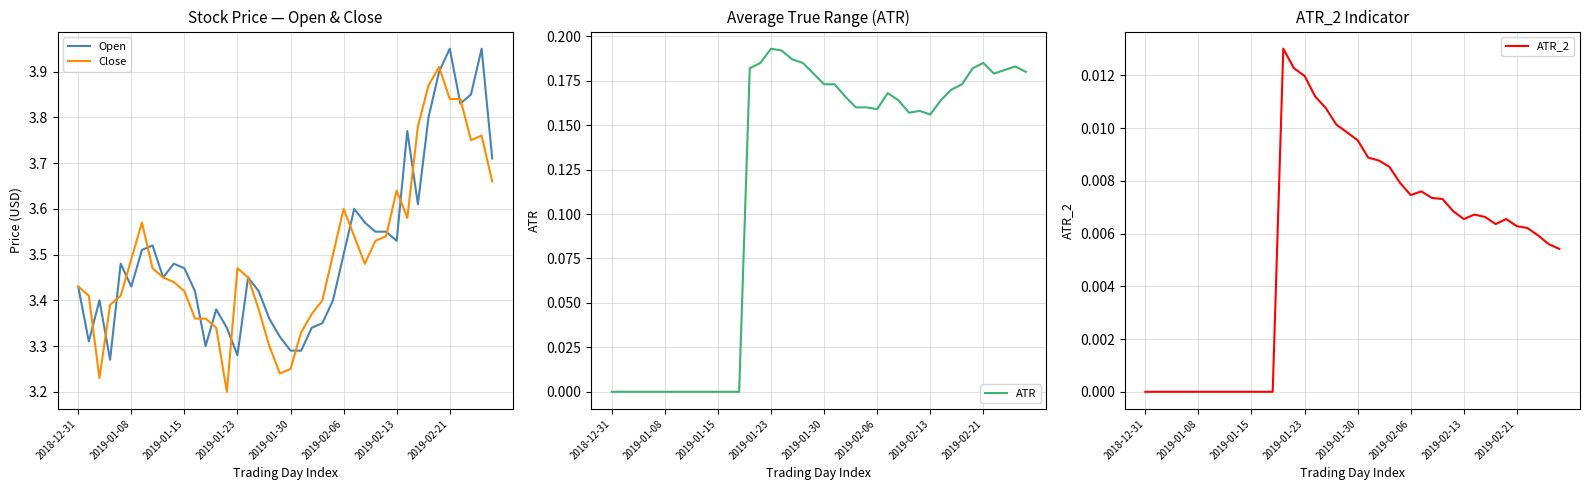

Between 2018-12-31 and 31, which series saw the biggest shift?

Open